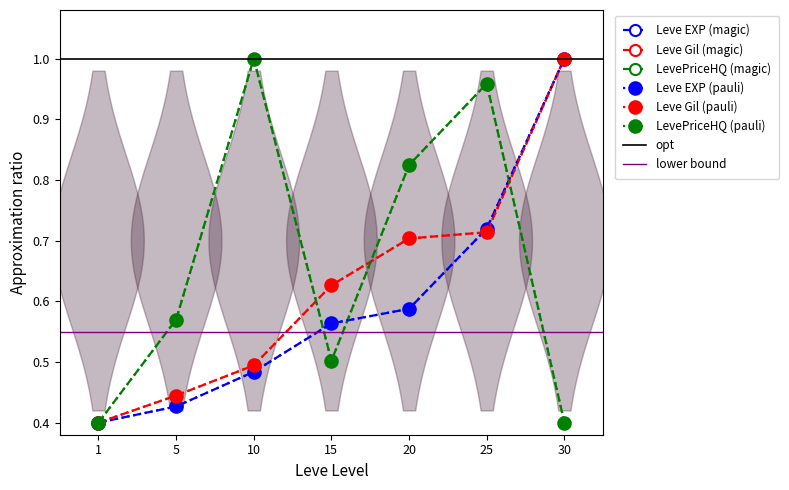

Rank the series by their average value, from highest to lowest.

LevePriceHQ, Leve Gil, Leve EXP